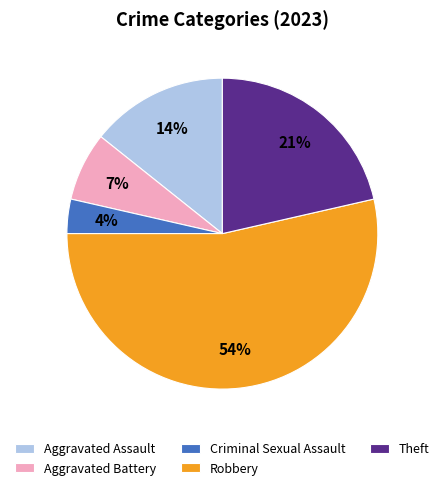

How many slices are in this pie chart?

5